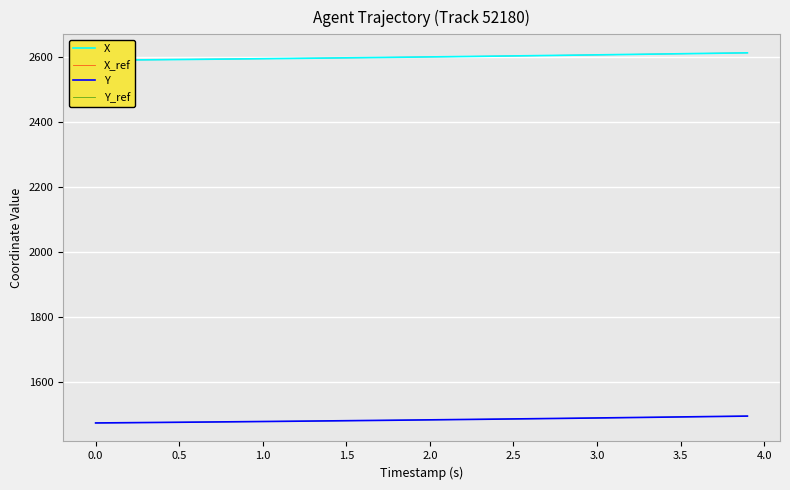

True or false: X has more than 2 interior local peaks.

False